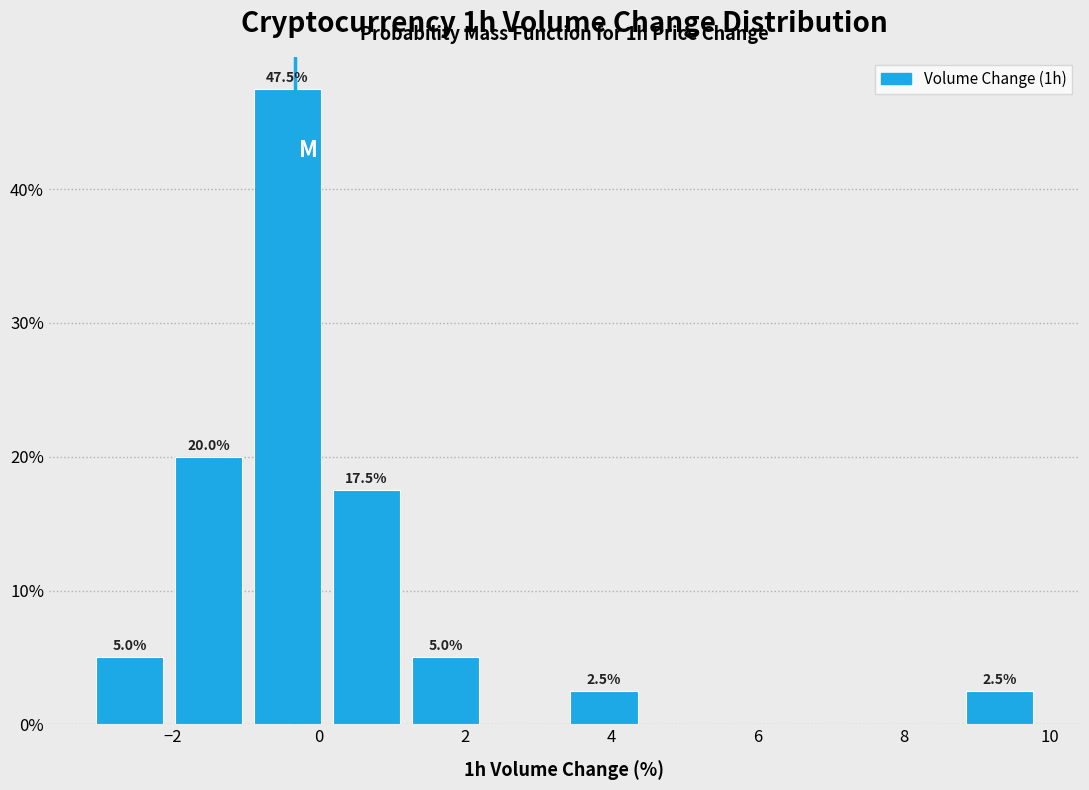

Over which range of the x-axis is the bar tallest?

-1.0 to 0.2